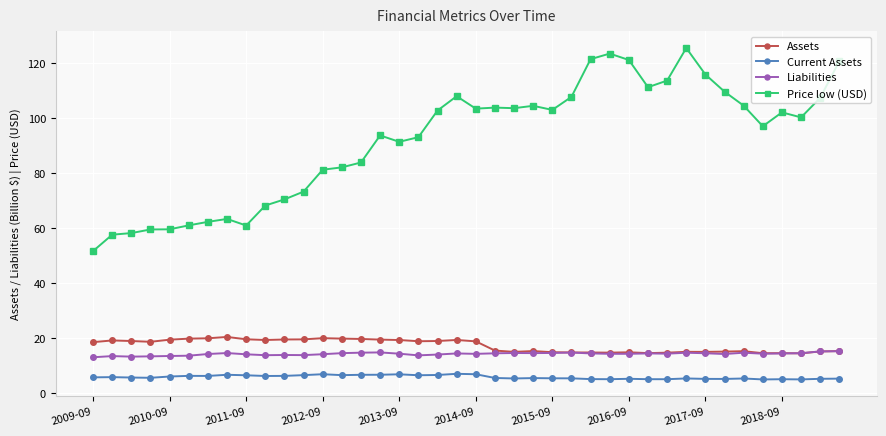

True or false: Price low (USD) has more than 1 interior local peaks.

True